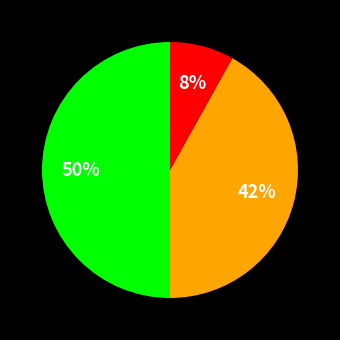

To the nearest percent, what is the average slice percentage?

33%